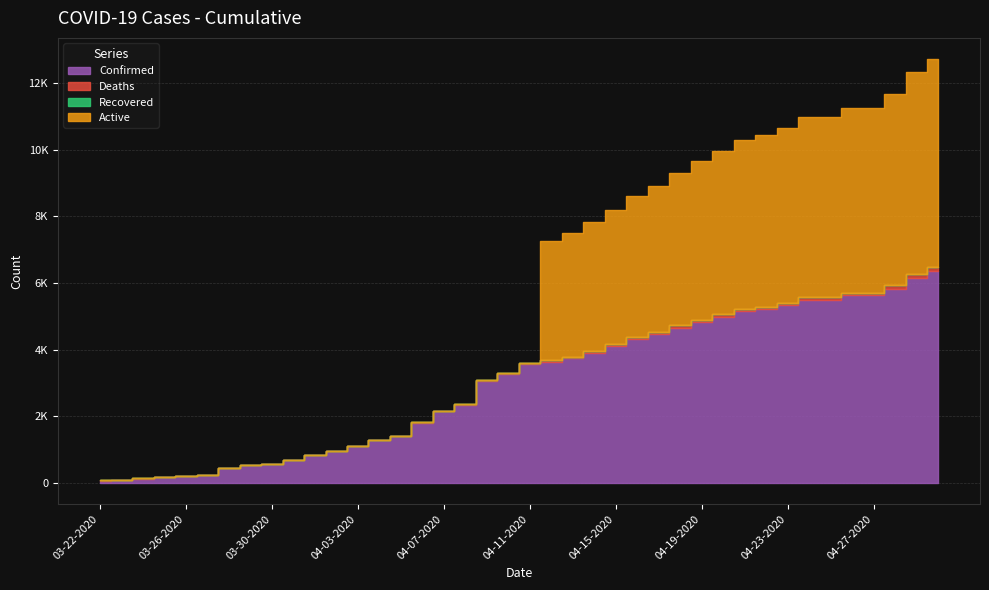

Reading left to right, what are all the values shown in this chart?

Confirmed: 03-22-2020=74	03-23-2020=78	03-24-2020=134	03-25-2020=185	03-26-2020=203	03-27-2020=229	03-28-2020=445	03-29-2020=526	03-30-2020=563	03-31-2020=680	04-01-2020=847	04-02-2020=955	04-03-2020=1106	04-04-2020=1284	04-05-2020=1395	04-06-2020=1809	04-07-2020=2146	04-08-2020=2341	04-09-2020=3047	04-10-2020=3261	04-11-2020=3561	04-12-2020=3629	04-13-2020=3744	04-14-2020=3907	04-15-2020=4097	04-16-2020=4306	04-17-2020=4460	04-18-2020=4653	04-19-2020=4823	04-20-2020=4977	04-21-2020=5143	04-22-2020=5211	04-23-2020=5330	04-24-2020=5482	04-25-2020=5482	04-26-2020=5628	04-27-2020=5628	04-28-2020=5827	04-29-2020=6161	04-30-2020=6356
Deaths: 03-22-2020=1	03-23-2020=1	03-24-2020=1	03-25-2020=1	03-26-2020=2	03-27-2020=2	03-28-2020=2	03-29-2020=3	03-30-2020=5	03-31-2020=6	04-01-2020=6	04-02-2020=6	04-03-2020=13	04-04-2020=17	04-05-2020=20	04-06-2020=22	04-07-2020=23	04-08-2020=31	04-09-2020=34	04-10-2020=40	04-11-2020=41	04-12-2020=44	04-13-2020=46	04-14-2020=52	04-15-2020=58	04-16-2020=63	04-17-2020=67	04-18-2020=71	04-19-2020=75	04-20-2020=78	04-21-2020=79	04-22-2020=80	04-23-2020=82	04-24-2020=84	04-25-2020=84	04-26-2020=84	04-27-2020=84	04-28-2020=98	04-29-2020=109	04-30-2020=114
Recovered: 03-22-2020=0	03-23-2020=0	03-24-2020=0	03-25-2020=0	03-26-2020=0	03-27-2020=0	03-28-2020=0	03-29-2020=0	03-30-2020=0	03-31-2020=0	04-01-2020=0	04-02-2020=0	04-03-2020=0	04-04-2020=0	04-05-2020=0	04-06-2020=0	04-07-2020=0	04-08-2020=0	04-09-2020=0	04-10-2020=0	04-11-2020=0	04-12-2020=0	04-13-2020=0	04-14-2020=0	04-15-2020=0	04-16-2020=0	04-17-2020=0	04-18-2020=0	04-19-2020=0	04-20-2020=0	04-21-2020=0	04-22-2020=0	04-23-2020=0	04-24-2020=0	04-25-2020=0	04-26-2020=0	04-27-2020=0	04-28-2020=0	04-29-2020=0	04-30-2020=0
Active: 03-22-2020=0	03-23-2020=0	03-24-2020=0	03-25-2020=0	03-26-2020=0	03-27-2020=0	03-28-2020=0	03-29-2020=0	03-30-2020=0	03-31-2020=0	04-01-2020=0	04-02-2020=0	04-03-2020=0	04-04-2020=0	04-05-2020=0	04-06-2020=0	04-07-2020=0	04-08-2020=0	04-09-2020=0	04-10-2020=0	04-11-2020=0	04-12-2020=3585	04-13-2020=3698	04-14-2020=3855	04-15-2020=4039	04-16-2020=4243	04-17-2020=4393	04-18-2020=4582	04-19-2020=4748	04-20-2020=4899	04-21-2020=5064	04-22-2020=5131	04-23-2020=5248	04-24-2020=5398	04-25-2020=5398	04-26-2020=5544	04-27-2020=5544	04-28-2020=5729	04-29-2020=6052	04-30-2020=6242